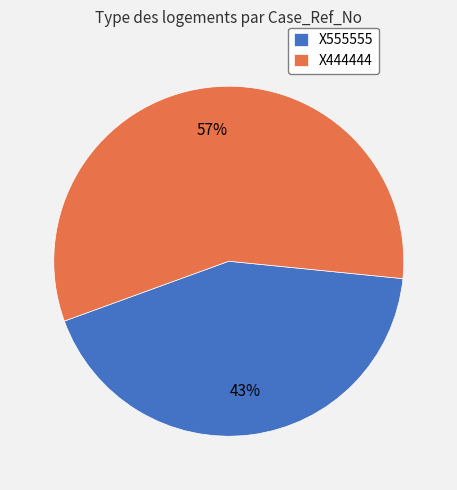

How many slices are in this pie chart?

2